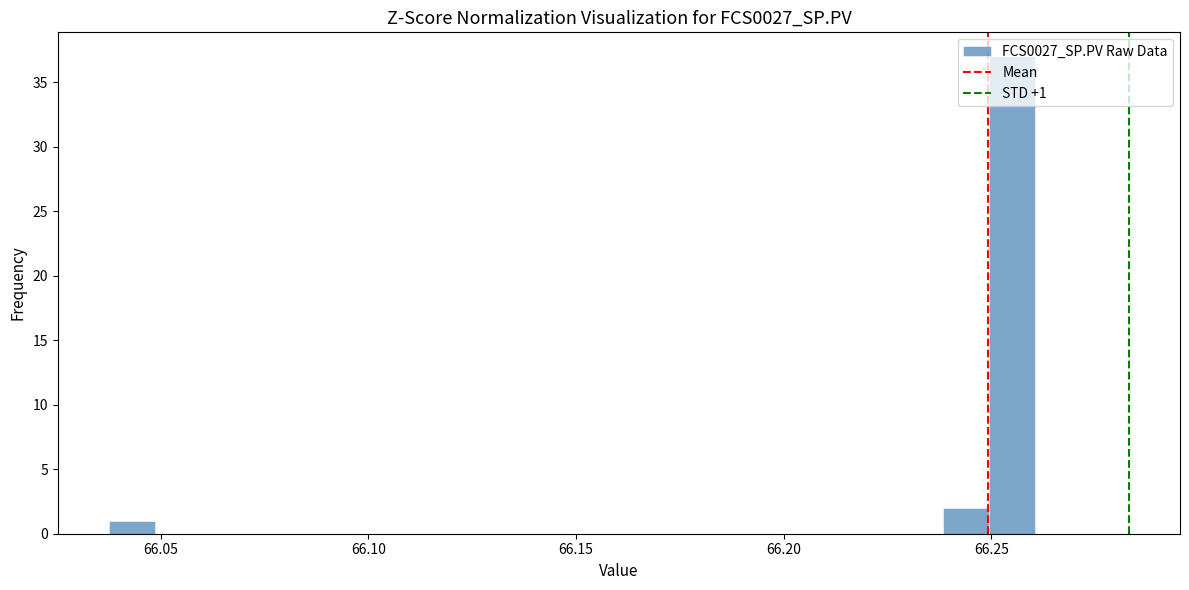

Read against the x-axis, roughly where is the centre of the tallest bar?

66.255